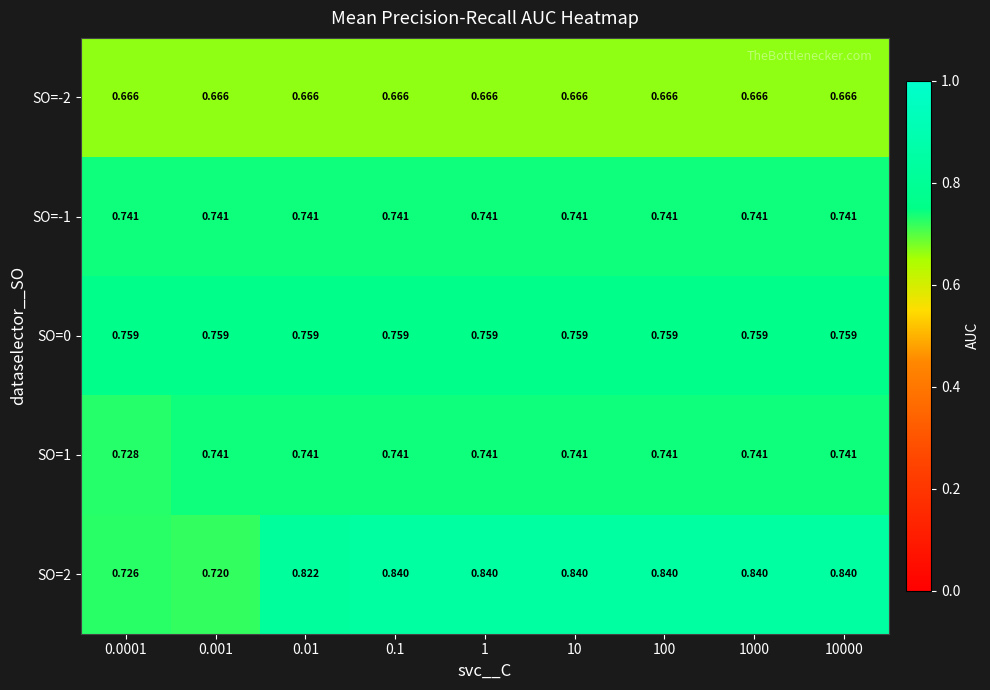

How many series are shown in this chart?

5